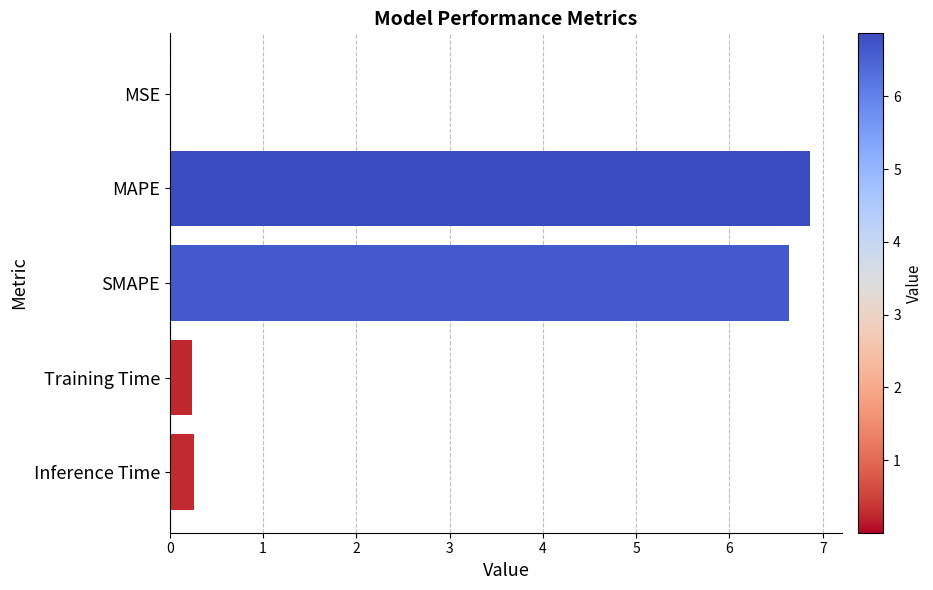

What is the average value?

2.8